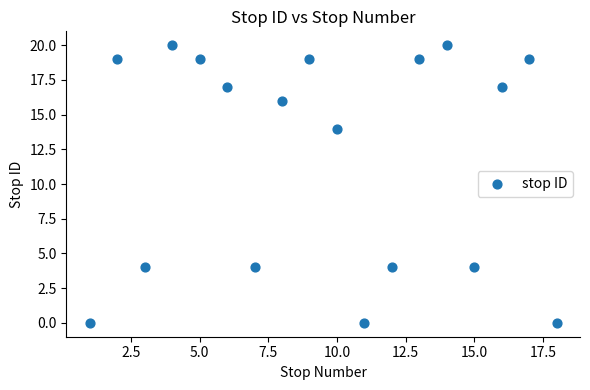

What is the range of Y values (max minus min)?

20